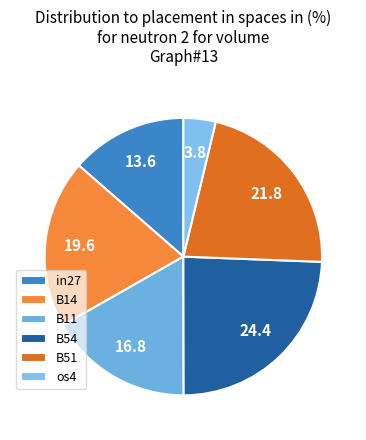

To the nearest percent, what is the combined percentage of os4 and B54?

28%